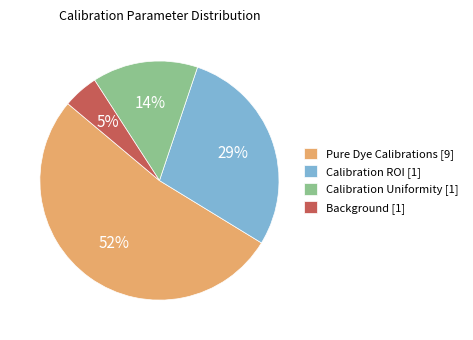

Approximately how many times larger is the value at Calibration Uniformity [1] compared to Calibration ROI [1]?

0.5